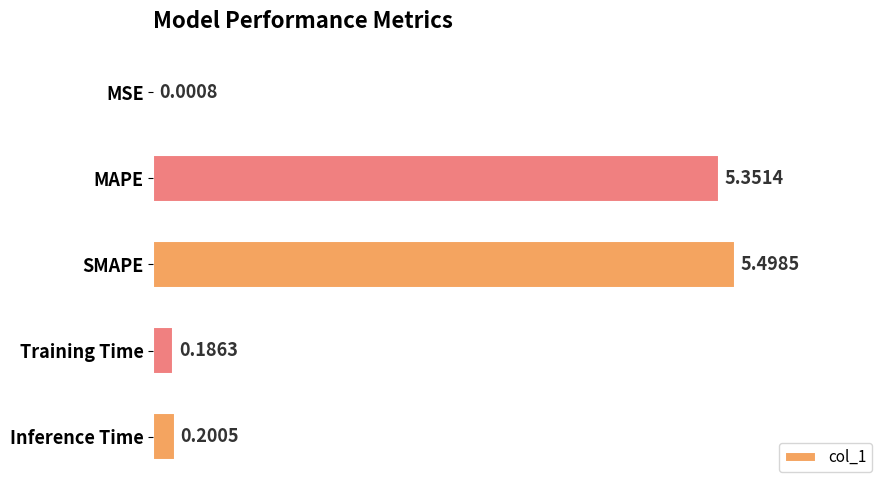

Which category has the highest value across all series?

SMAPE